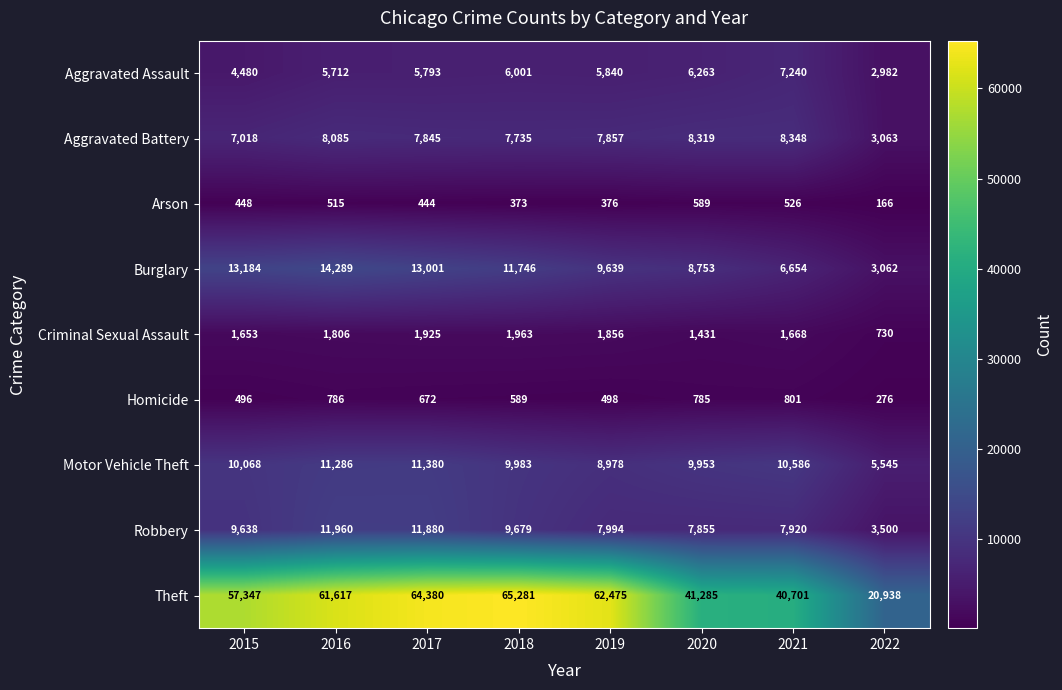

The Aggravated Battery series shows 12194 at 2018. True or false?

False